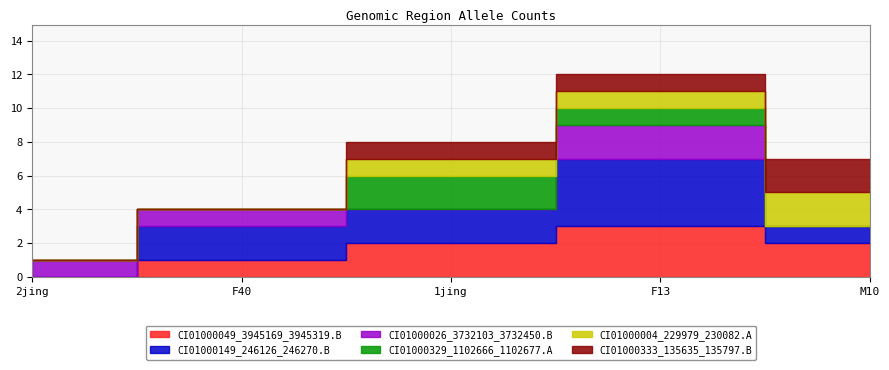

Which series has the largest range (max minus min)?

CI01000149_246126_246270.B